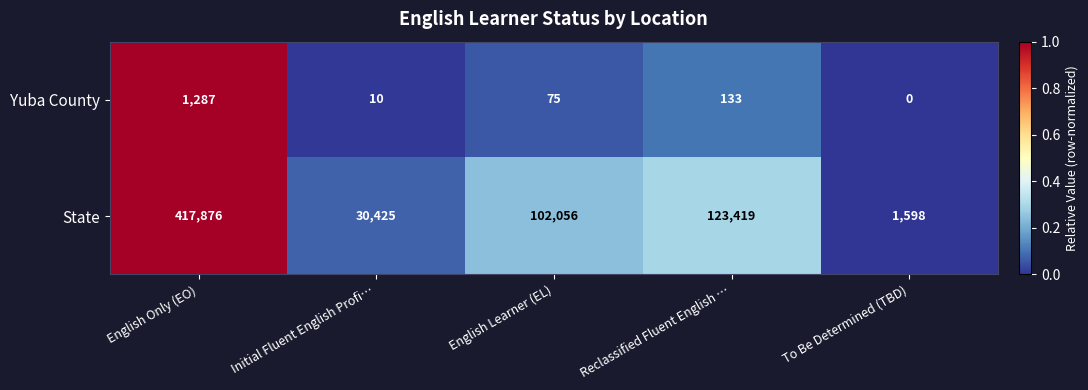

At Initial Fluent English Profi…, list the series in order from largest to smallest.

State, Yuba County